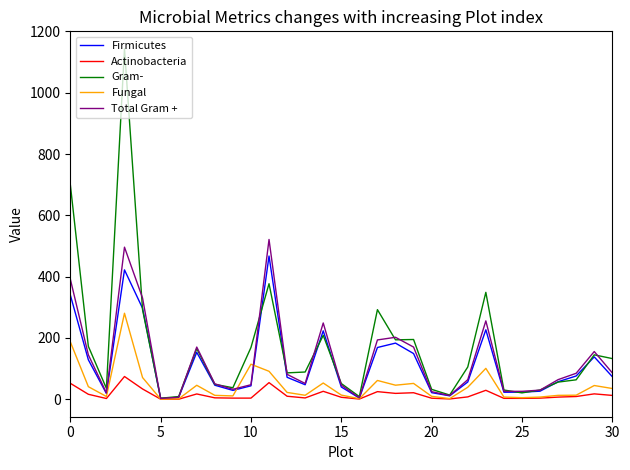

Rank the series by their maximum value, from lowest to highest.

Actinobacteria, Fungal, Firmicutes, Total Gram +, Gram-